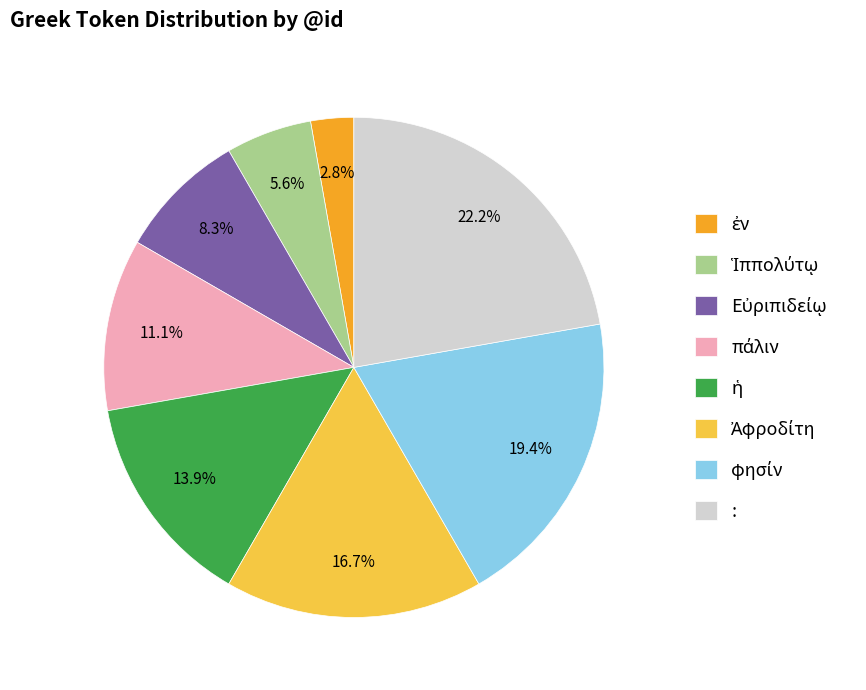

Is there a majority slice in this chart?

No